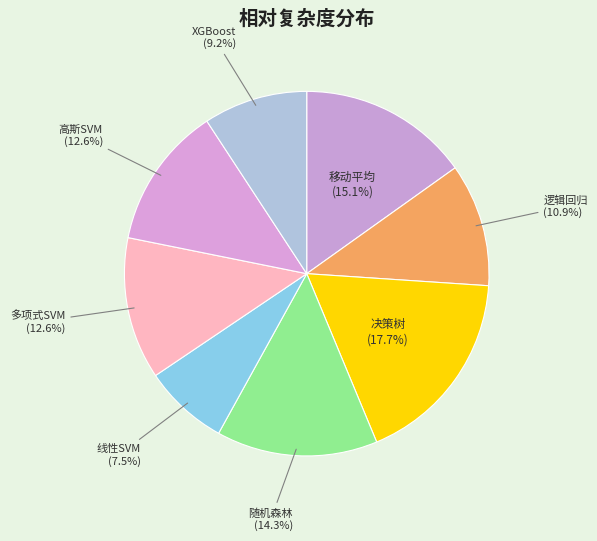

Is 线性SVM the majority of the pie?

No